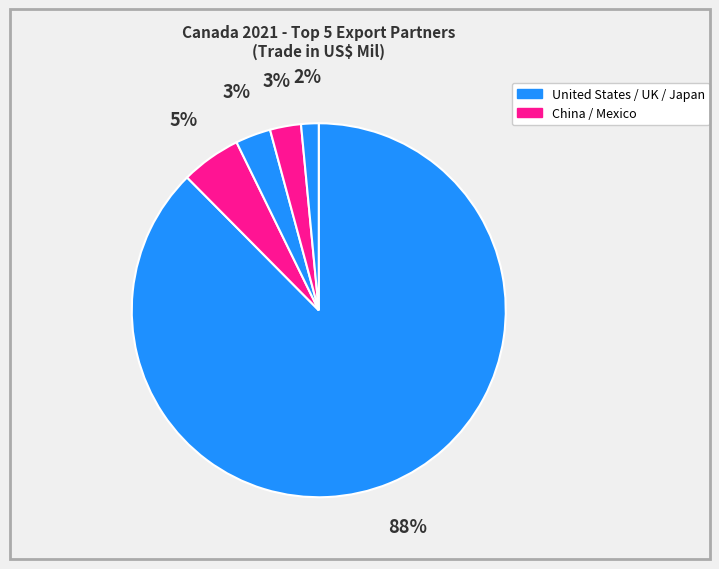

To the nearest percent, what is the difference between the largest and smallest slice percentages?

86%